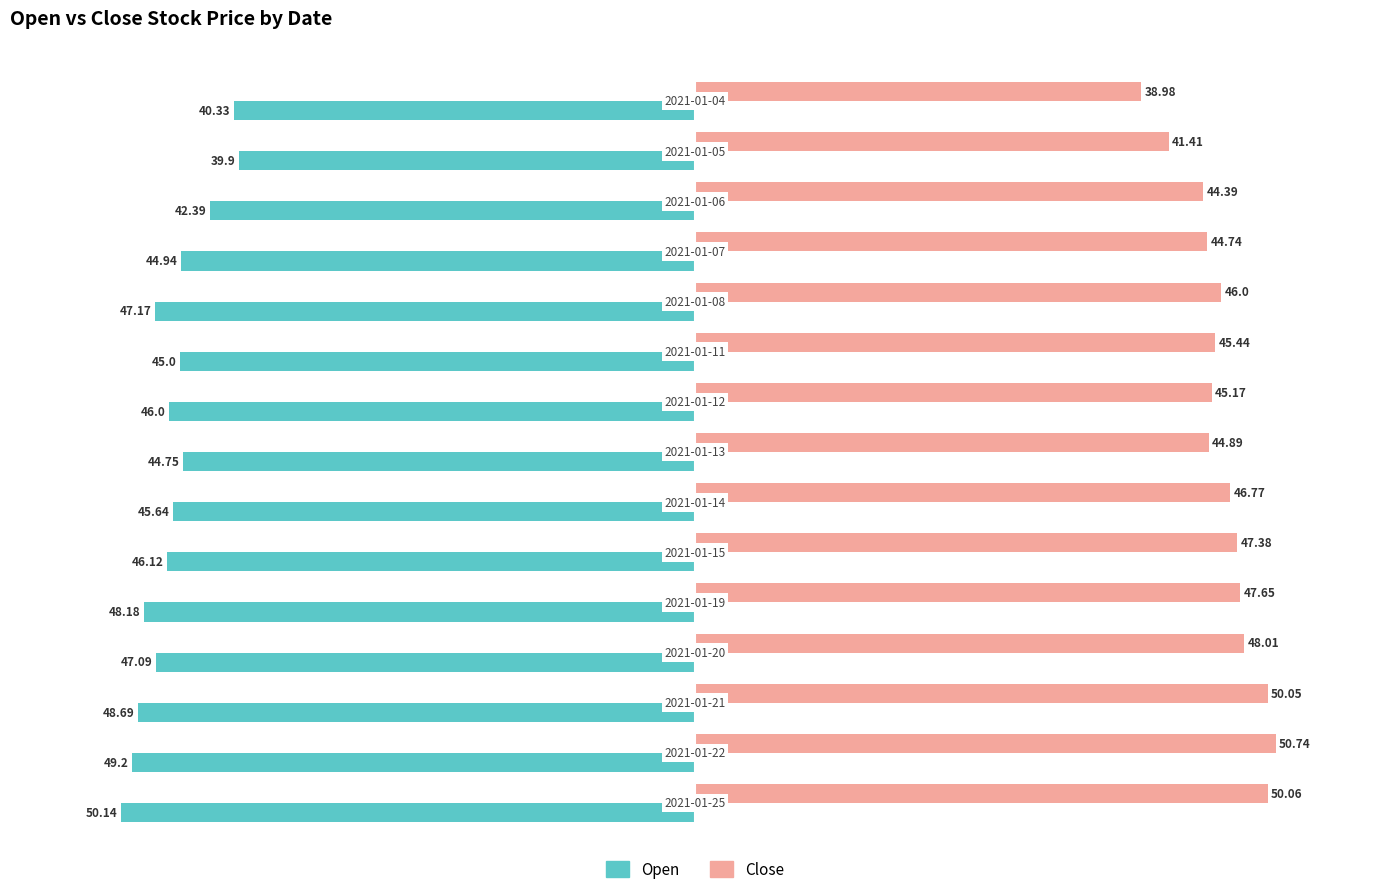

What is the average value of the Close series?

46.1